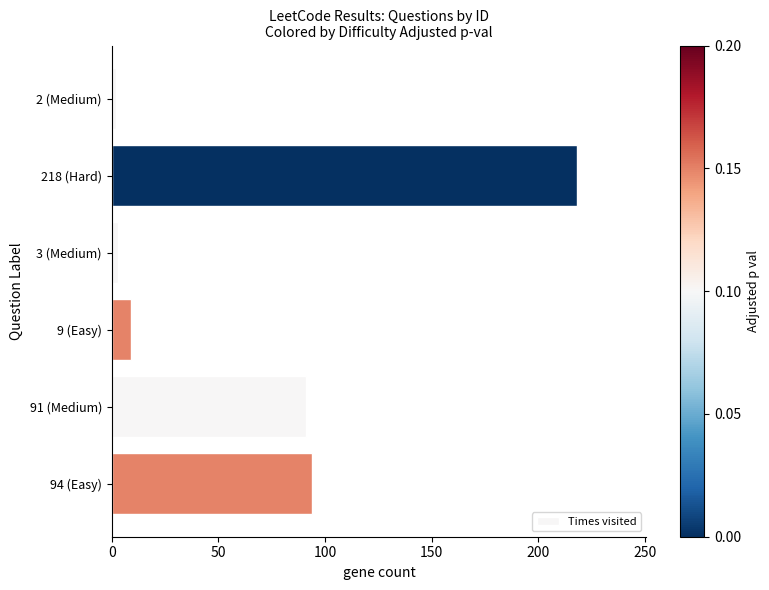

True or false: the data shows 9 at 9 (Easy).

True